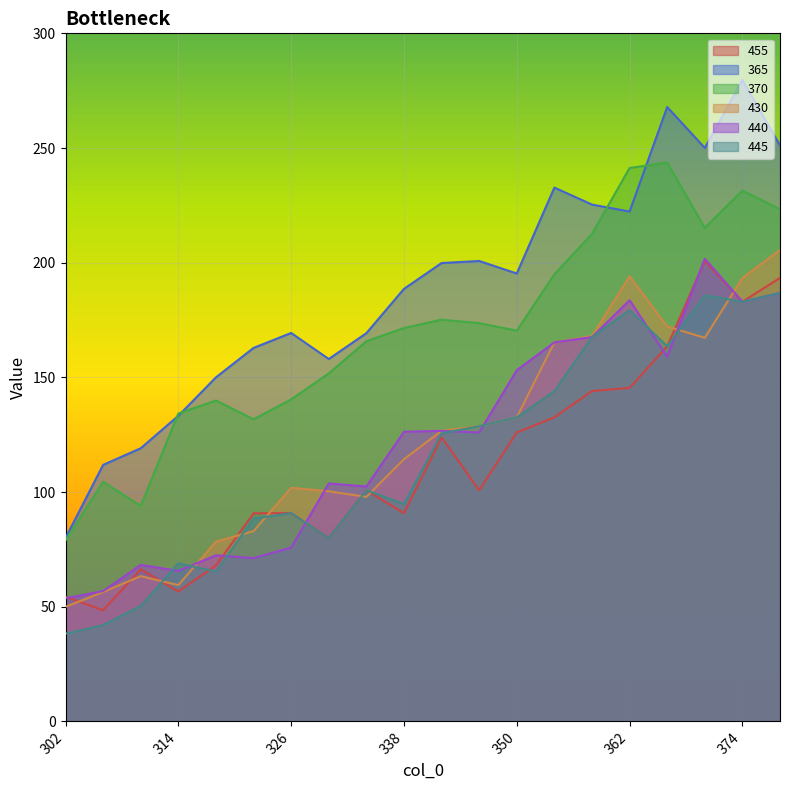

What is the lowest value of the 430 series?

50.0